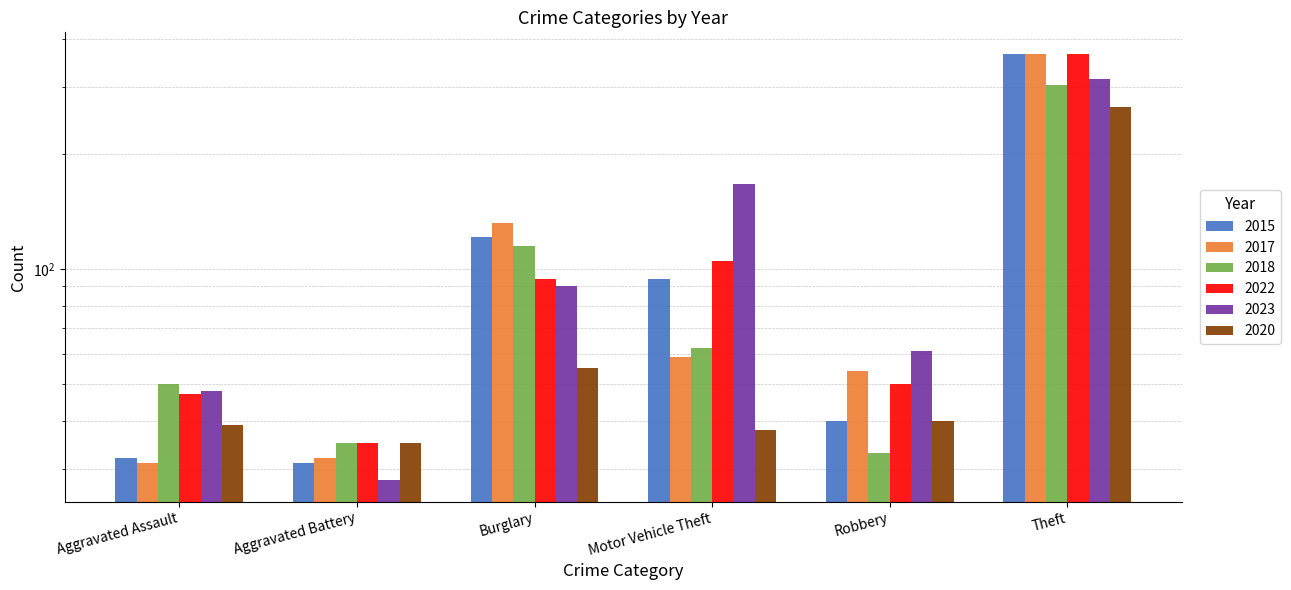

How many bars are there in total?

36